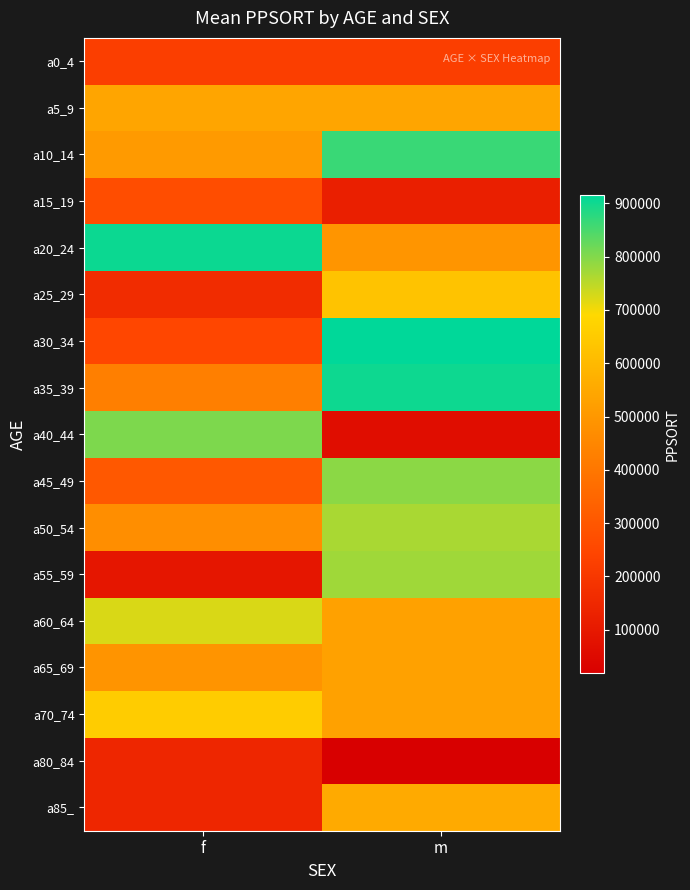

Reading left to right, extract all data points from this chart.

a0_4: f=221404	m=221404
a5_9: f=539195	m=539195
a10_14: f=508136	m=864359
a15_19: f=271554	m=121923
a20_24: f=904775	m=494532
a25_29: f=164990	m=626756
a30_34: f=246529	m=915490
a35_39: f=425222	m=902224
a40_44: f=804346	m=61863
a45_49: f=304349	m=791705
a50_54: f=474754	m=765961
a55_59: f=90025	m=773857
a60_64: f=724251	m=529390
a65_69: f=490793	m=529390
a70_74: f=655616	m=529390
a80_84: f=144868	m=17929
a85_: f=144868	m=555166